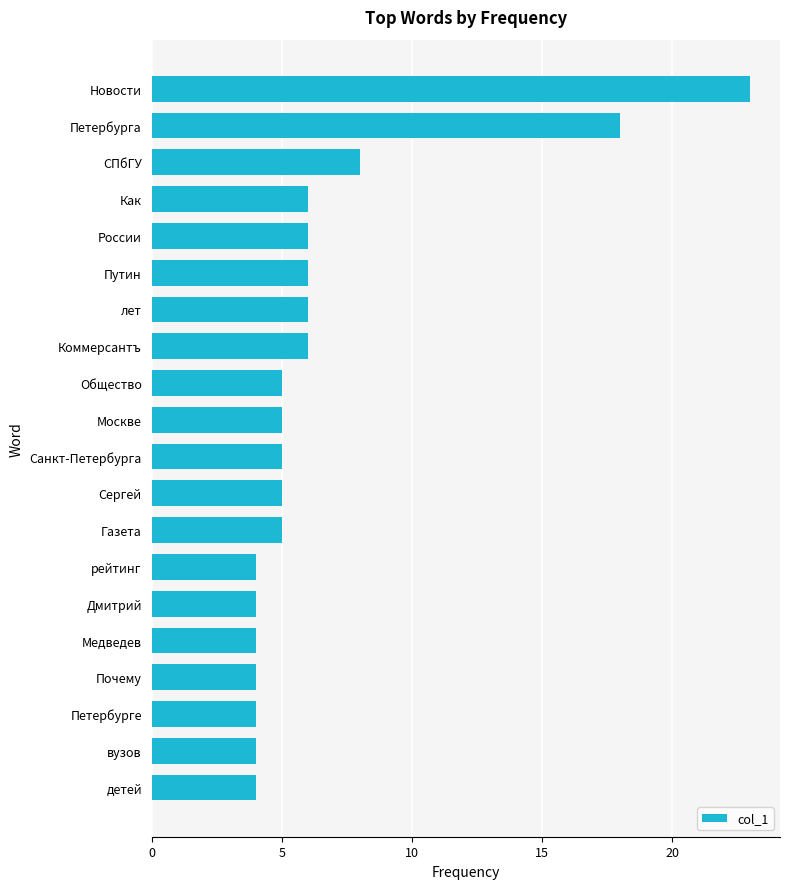

Is it true that the value at Коммерсантъ is 10?

False